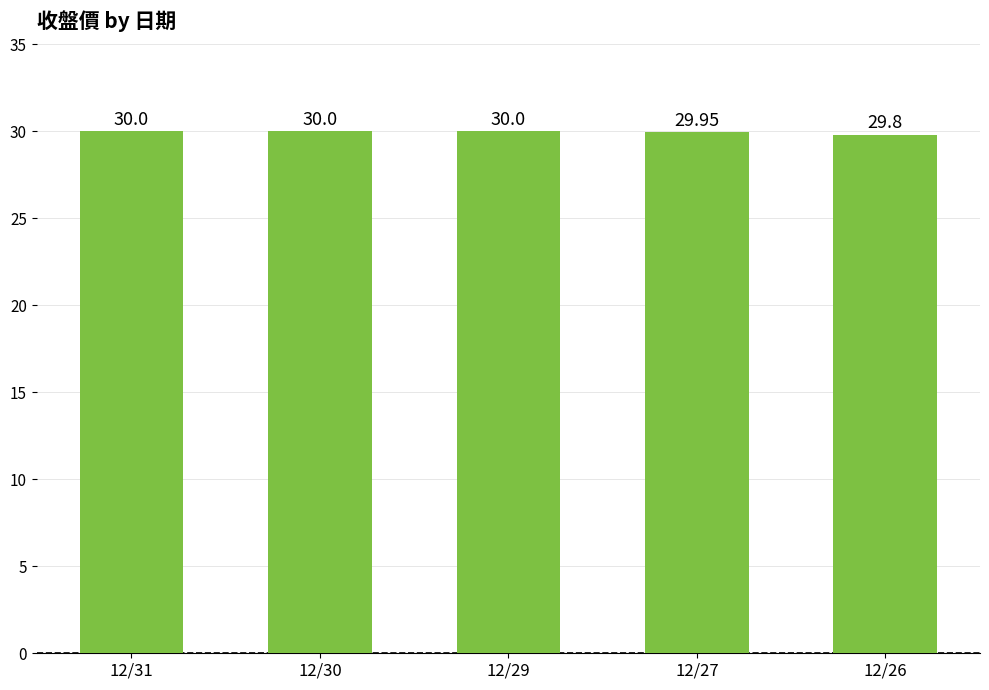

At which label is the value closest to 29?

12/26